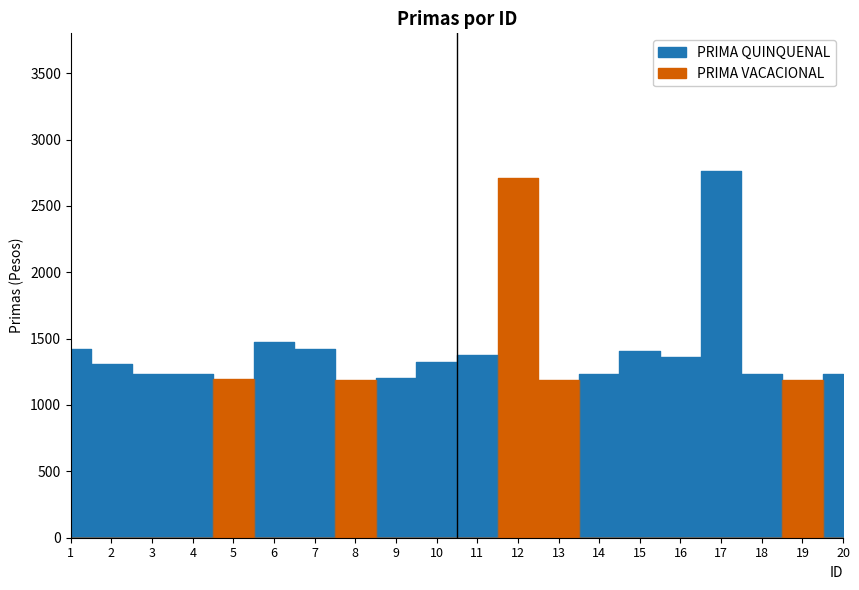

At which category is the sum across all series the highest?

17